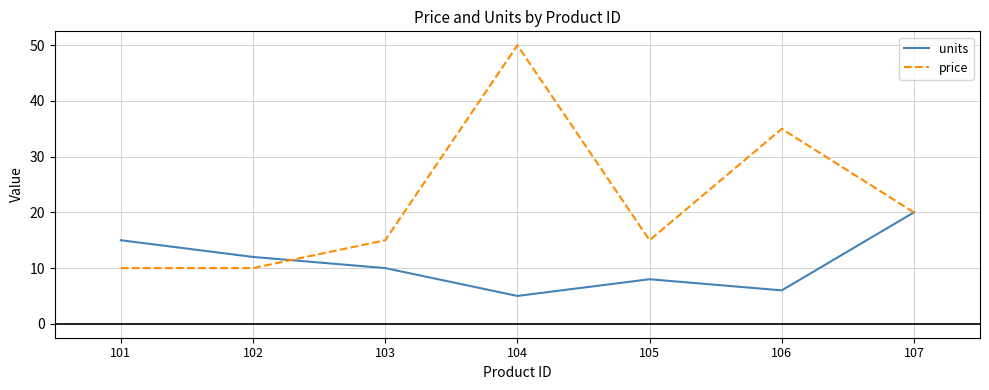

At how many categories does at least one series exceed 48?

1